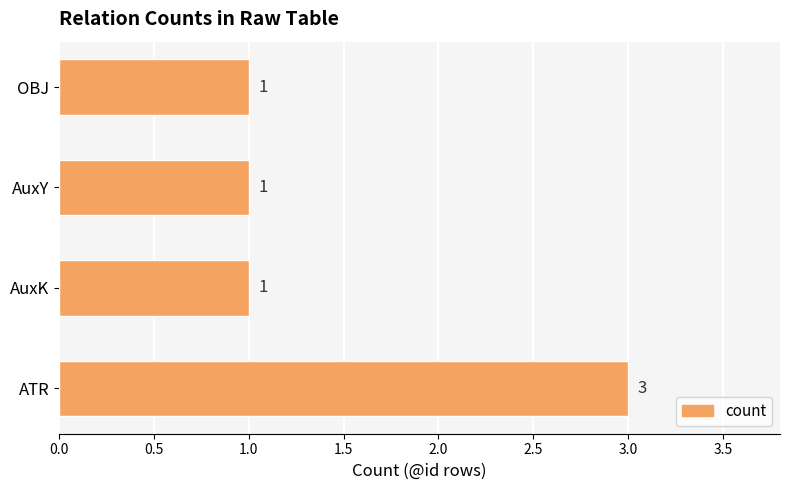

Which has a higher value, ATR or AuxK?

ATR